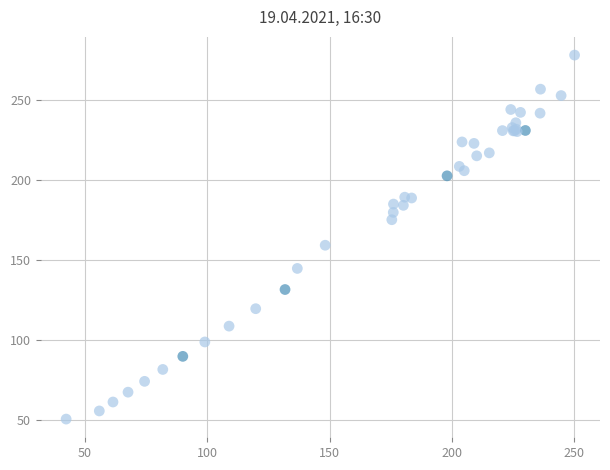

What Y value in the scatter plot is closest to 164?

159.5